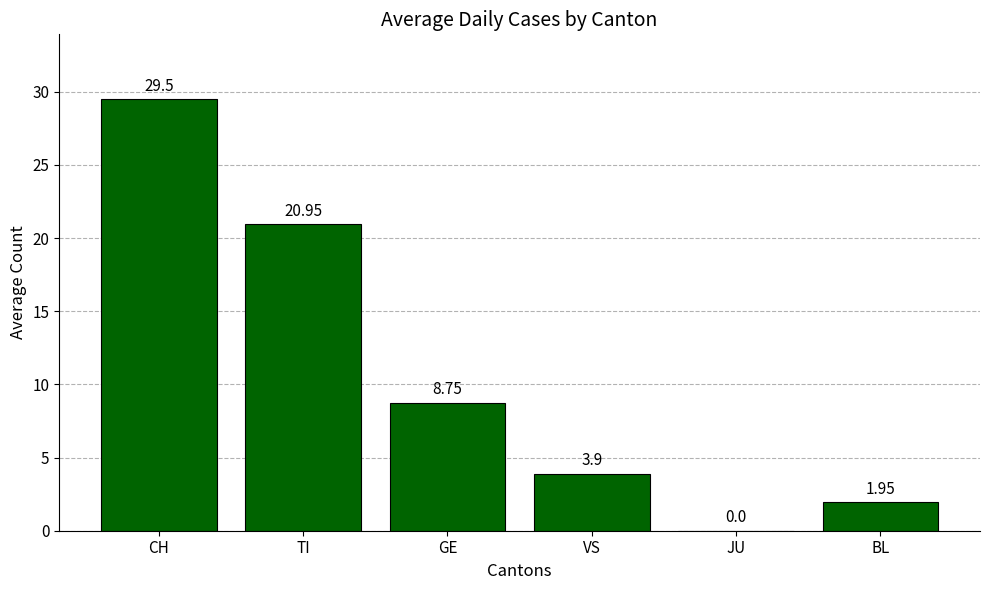

How many values are above zero?

5